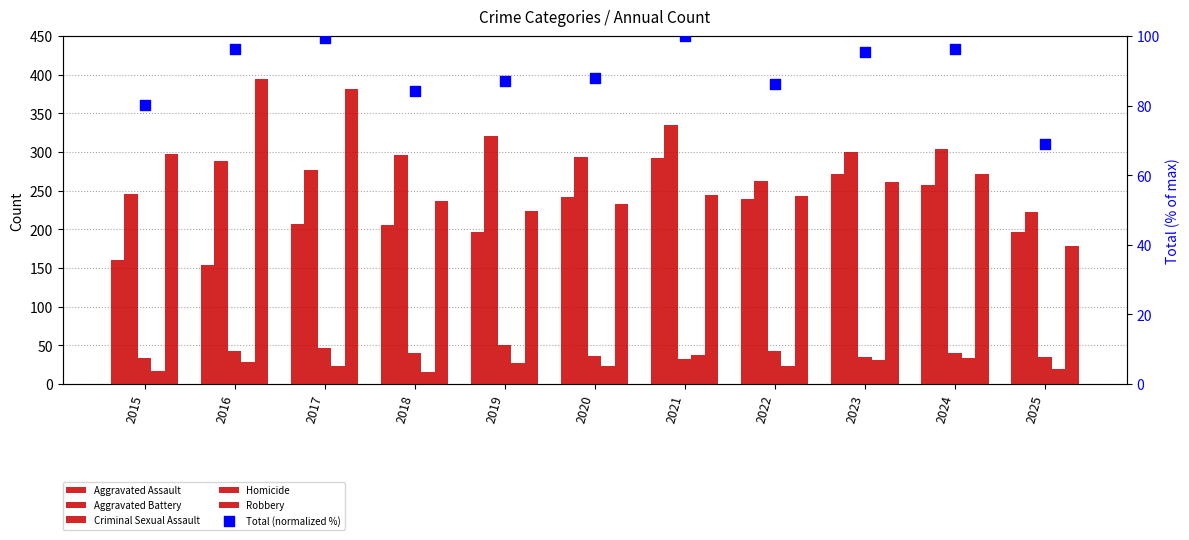

At which category is the sum across all series the highest?

2021